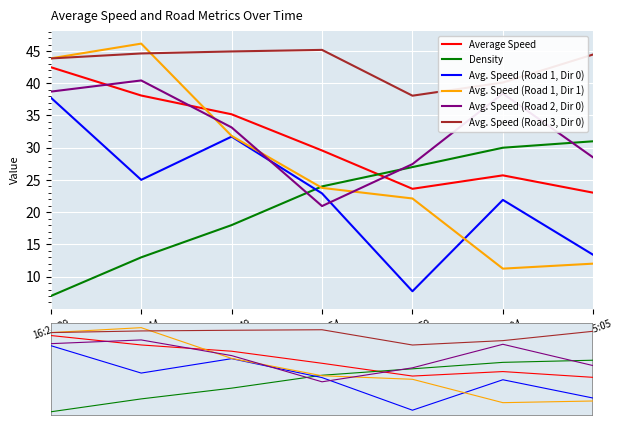

Is it true that Avg. Speed (Road 2, Dir 0) equals 28.5 at 16:25:05?

True